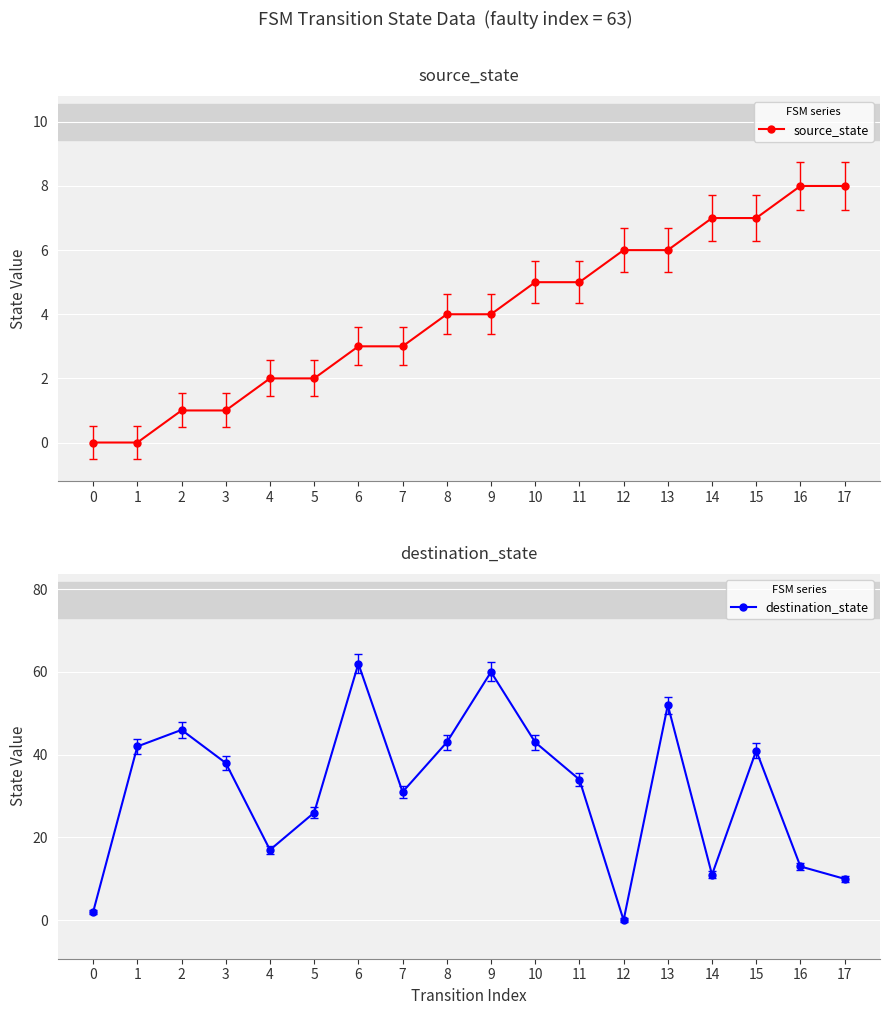

Between 0 and 2, which is larger?

2